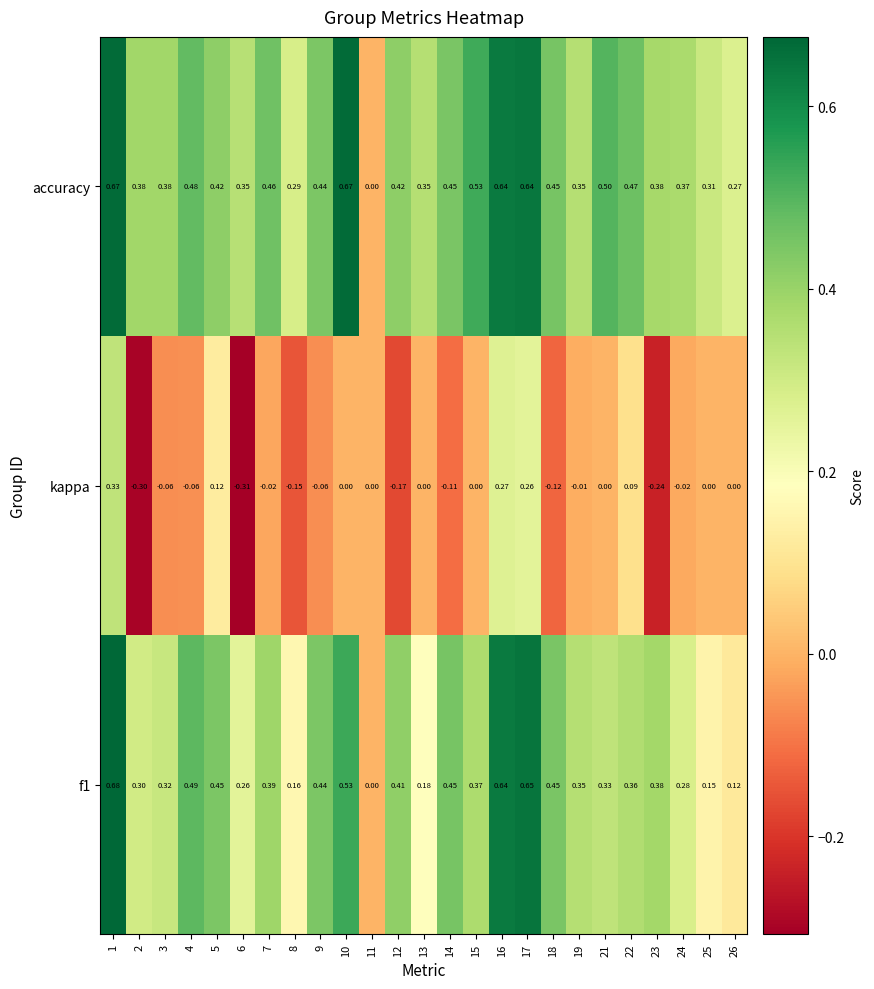

Is the value of kappa at 7 greater than the value of f1 at 12?

No